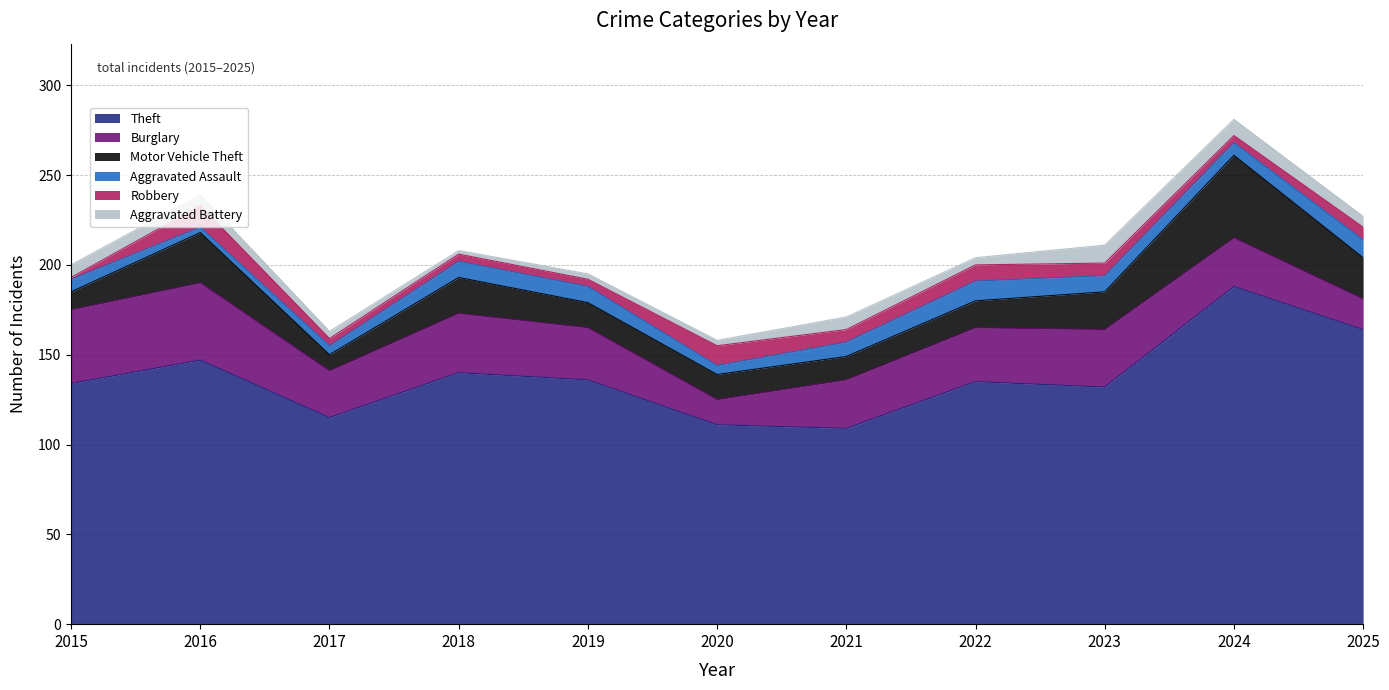

Does the chart display data point markers on the line(s)?

No